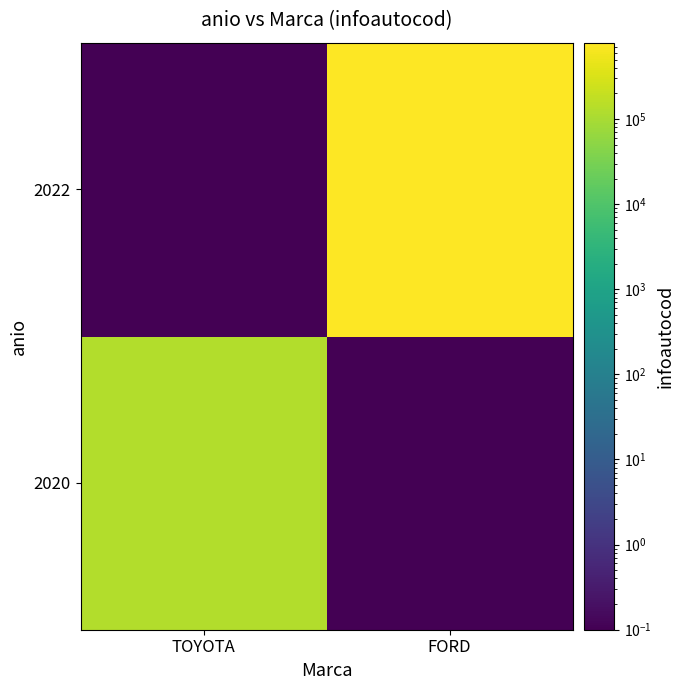

Reading left to right, transcribe all the data shown in this chart.

2020: TOYOTA=123456.0	FORD=0.1
2022: TOYOTA=0.1	FORD=789012.0